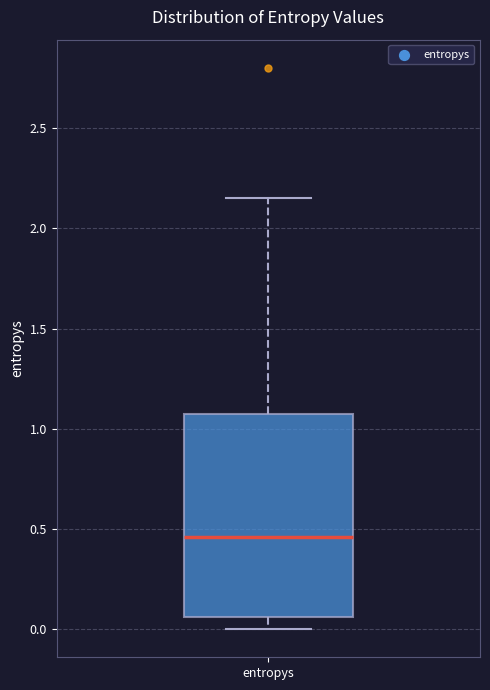

Where is the upper edge of the box for entropys on the y-axis? The values are not printed on the chart, so give them approximately, as read against the axis.

1.05